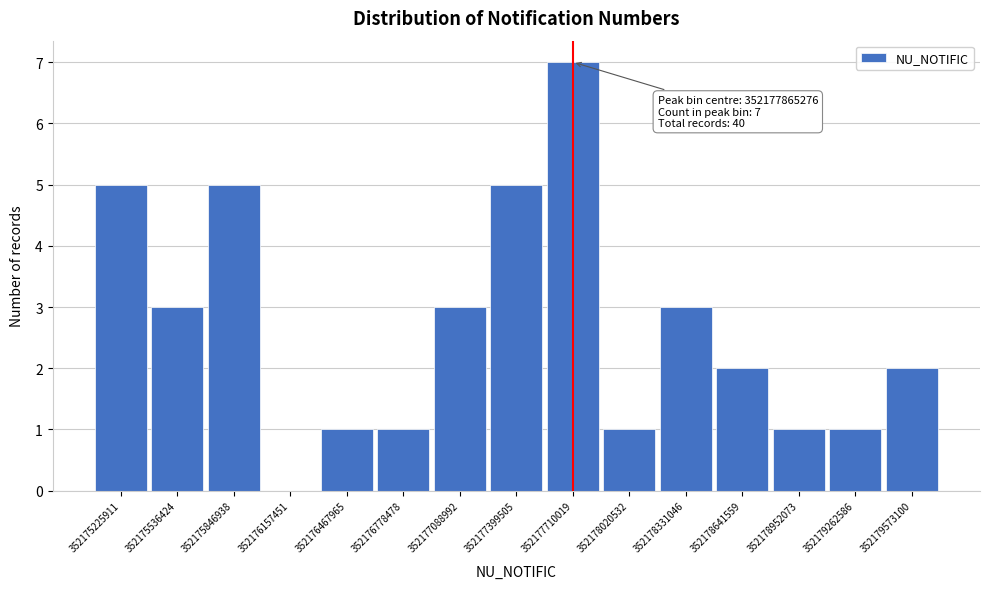

Reading left to right, extract all data points from this chart.

352175225911=5	352175536424=3	352175846938=5	352176157451=0	352176467965=1	352176778478=1	352177088992=3	352177399505=5	352177710019=7	352178020532=1	352178331046=3	352178641559=2	352178952073=1	352179262586=1	352179573100=2